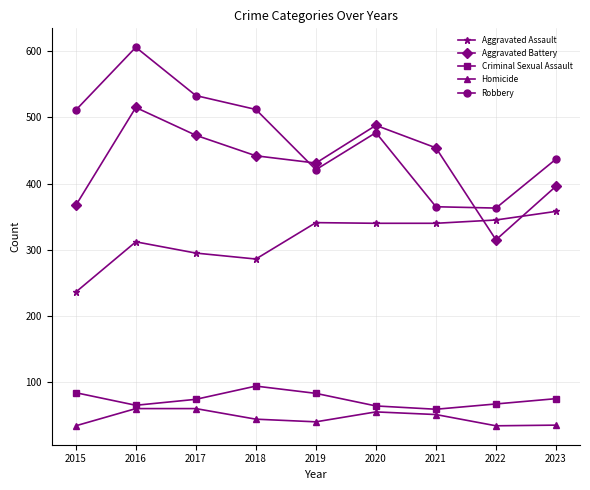

What is the total value across all series at 2023?

1301